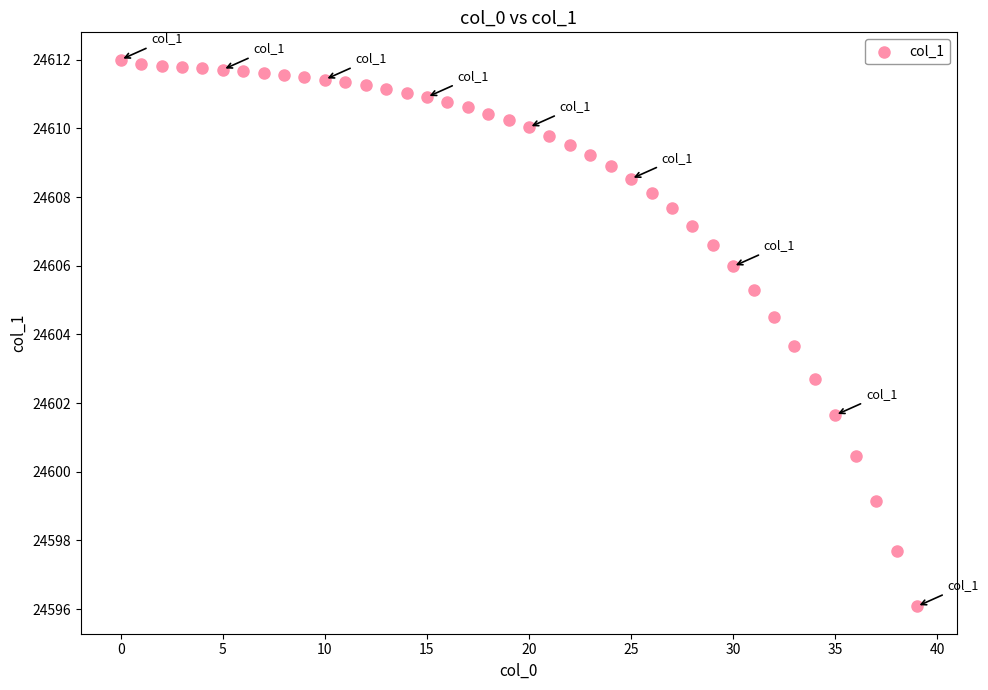

What Y value in the scatter plot is closest to 24604?

24603.7